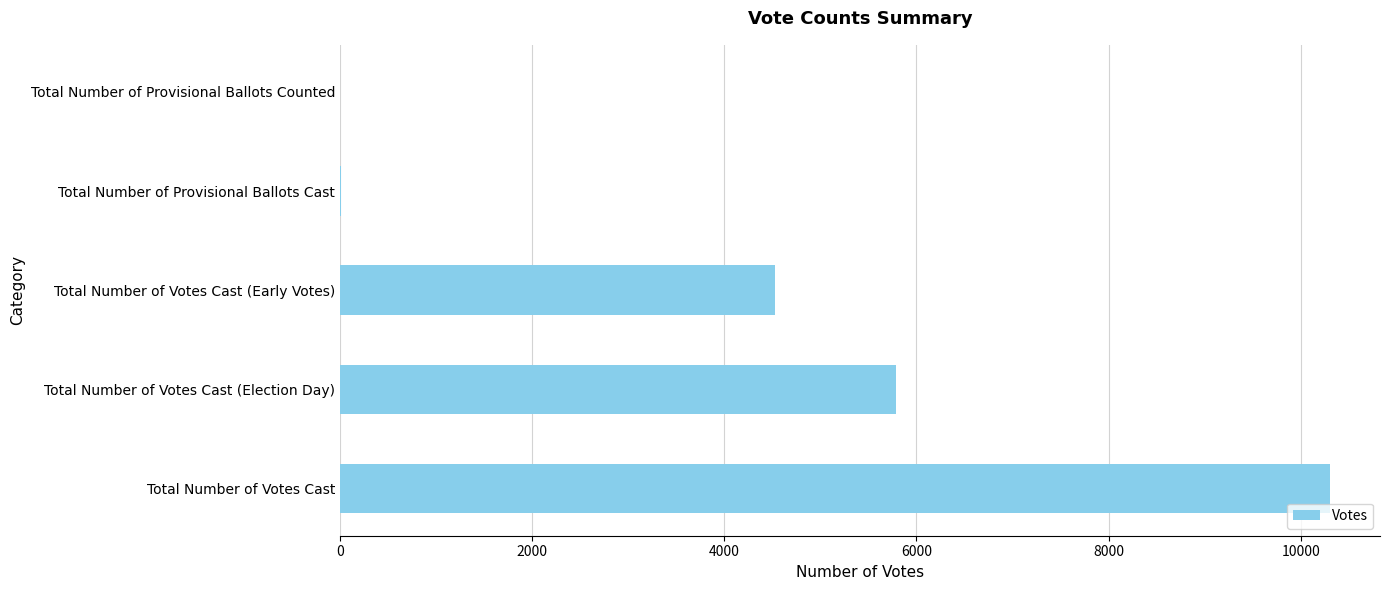

The value at Total Number of Votes Cast (Early Votes) is 4523. True or false?

True